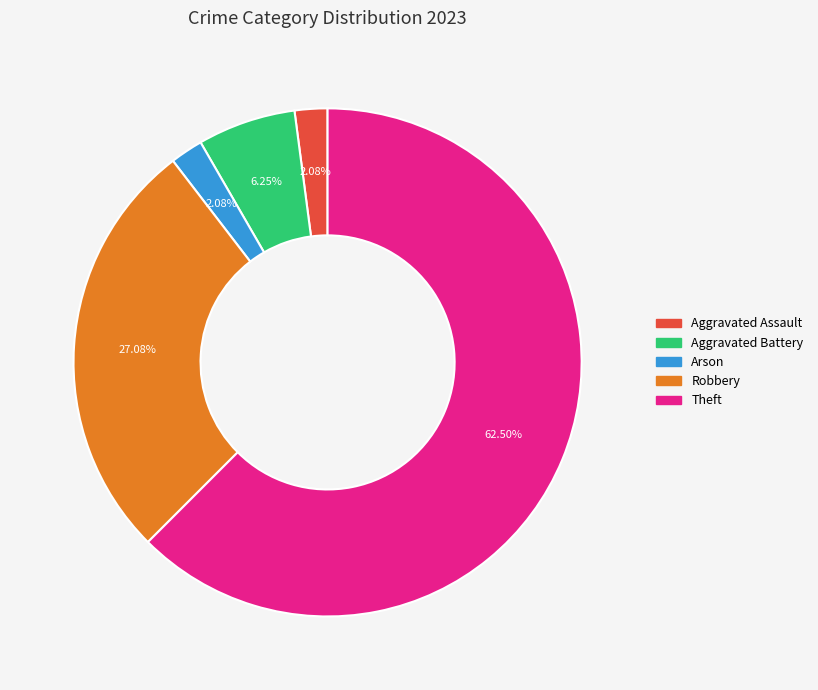

Is there any slice that represents more than half of the pie?

Yes